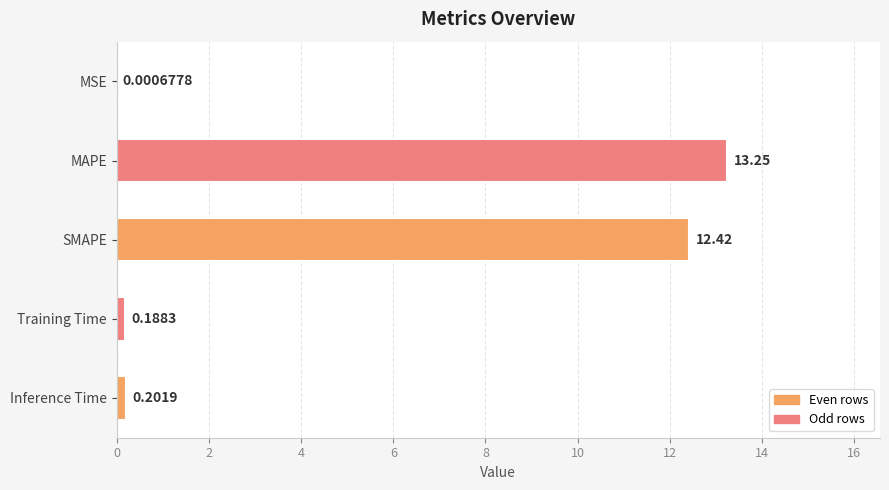

How many distinct data groups are displayed?

1